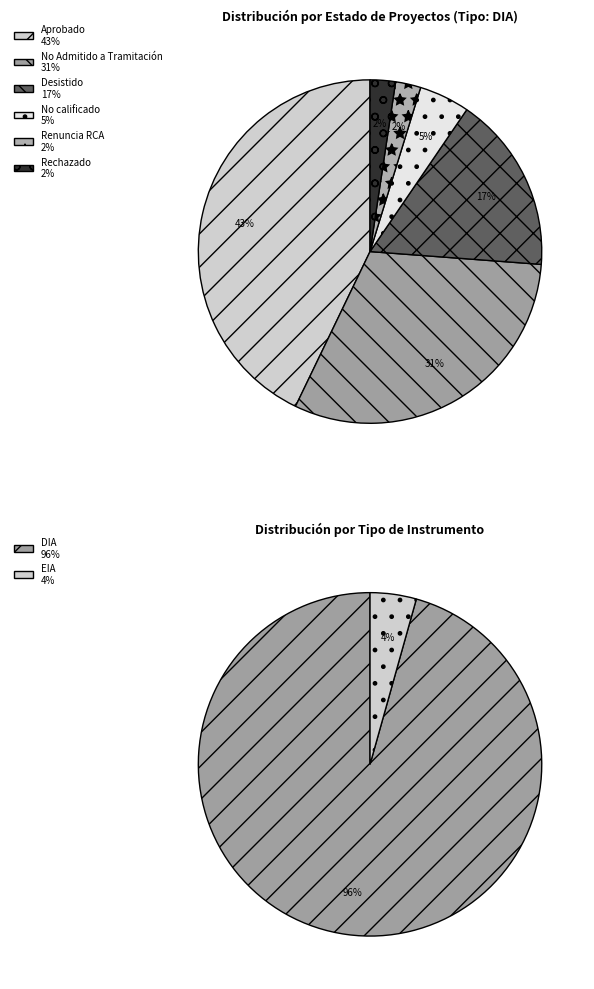

What percentage is NOT represented by Renuncia RCA?

97.6%